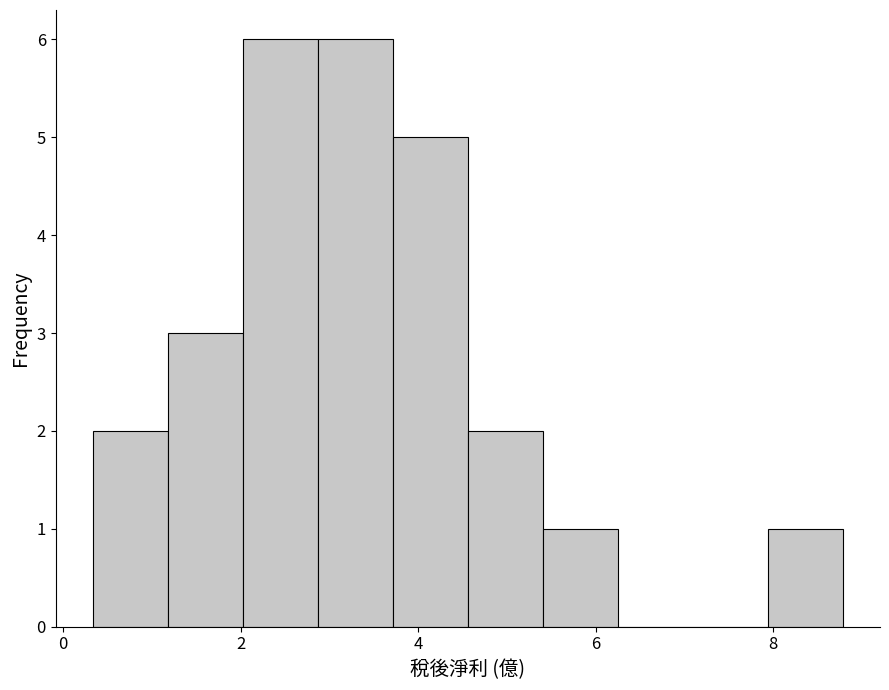

Reading left to right, transcribe this chart: for each bar, give the range it covers on the x-axis and its height. Neither the bar edges nor the heights are printed on the chart, so give them approximately, as read against the axes.

0.4 to 1.2: 2
1.2 to 2.0: 3
2.0 to 2.8: 6
2.8 to 3.8: 6
3.8 to 4.6: 5
4.6 to 5.4: 2
5.4 to 6.2: 1
6.2 to 7.0: 0
7.0 to 8.0: 0
8.0 to 8.8: 1